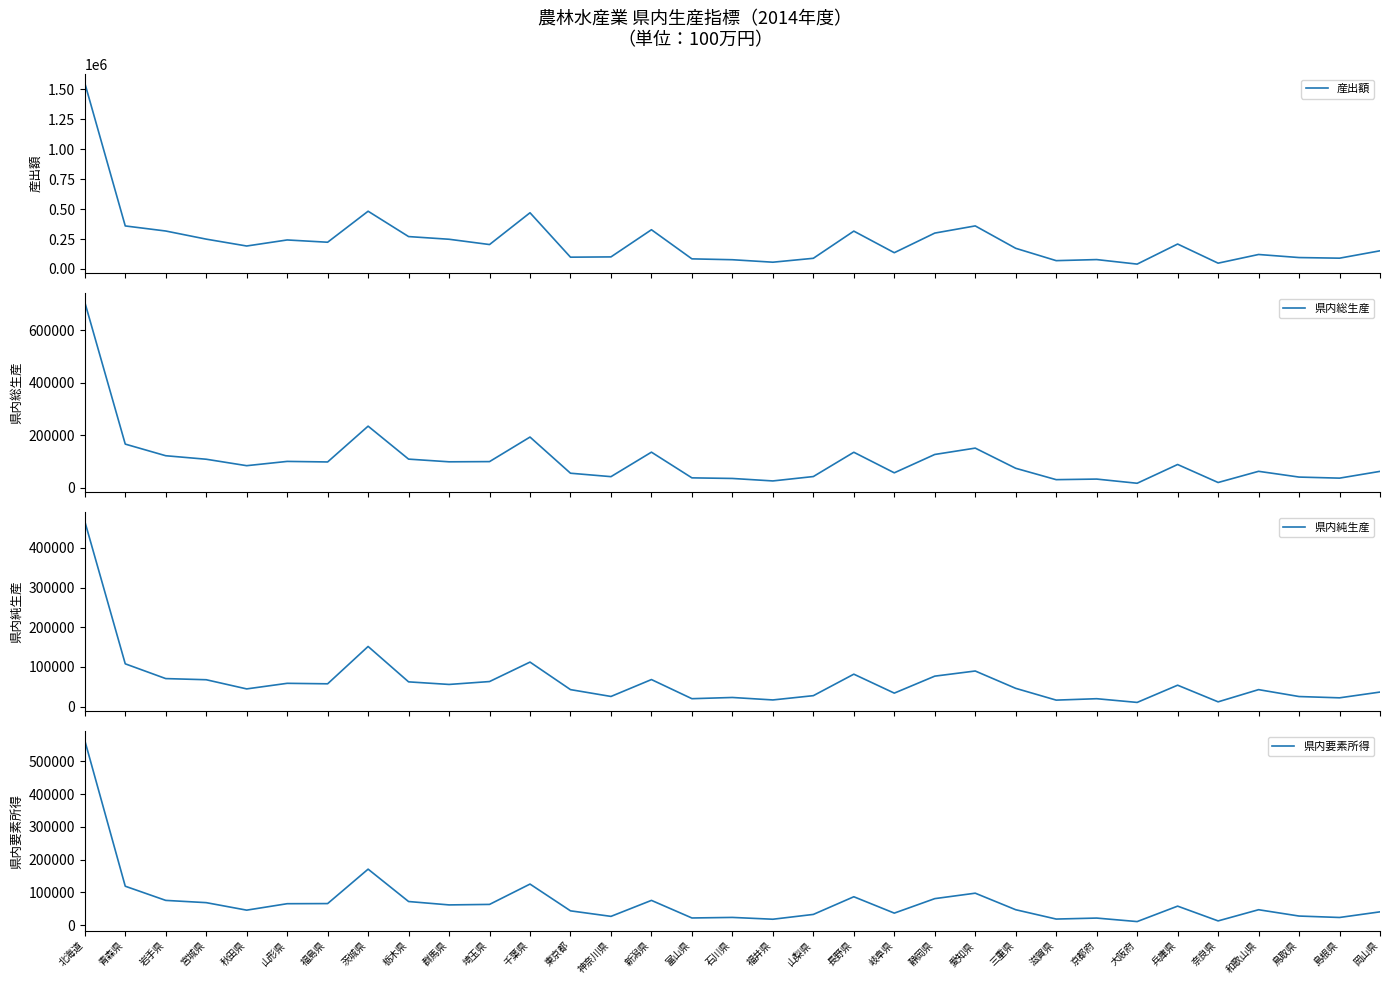

At which category does the chart reach its minimum across all series?

大阪府